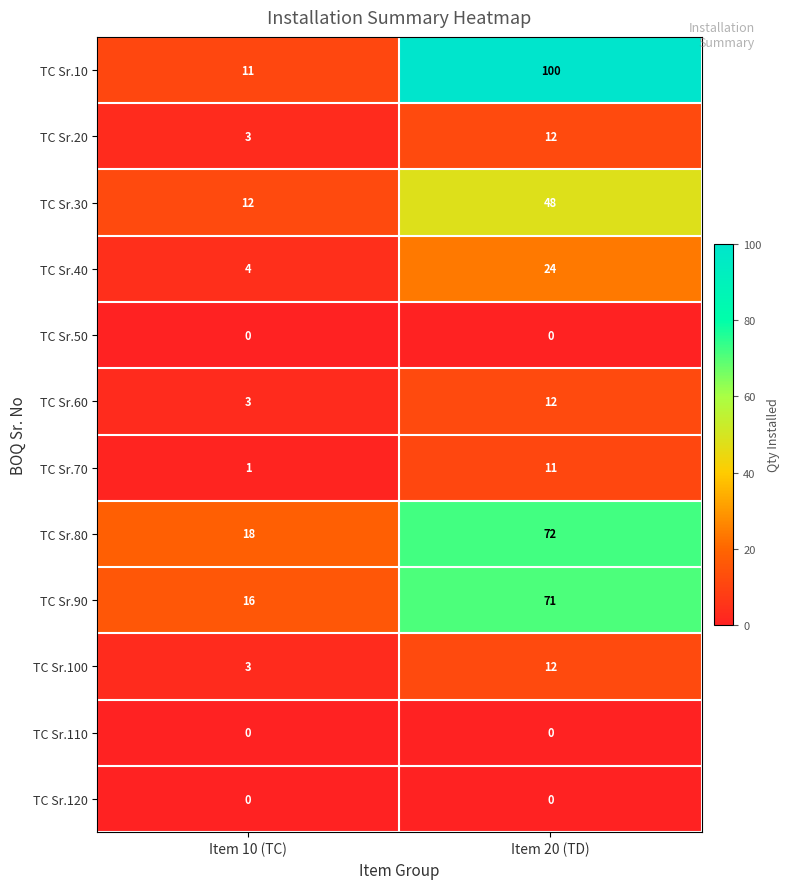

Reading left to right, extract all data points from this chart.

TC Sr.10: 11	100
TC Sr.20: 3	12
TC Sr.30: 12	48
TC Sr.40: 4	24
TC Sr.50: 0	0
TC Sr.60: 3	12
TC Sr.70: 1	11
TC Sr.80: 18	72
TC Sr.90: 16	71
TC Sr.100: 3	12
TC Sr.110: 0	0
TC Sr.120: 0	0